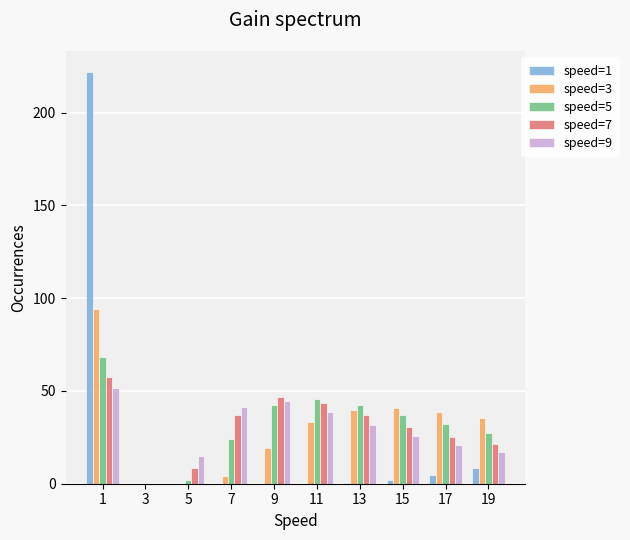

Are the bars horizontal?

No